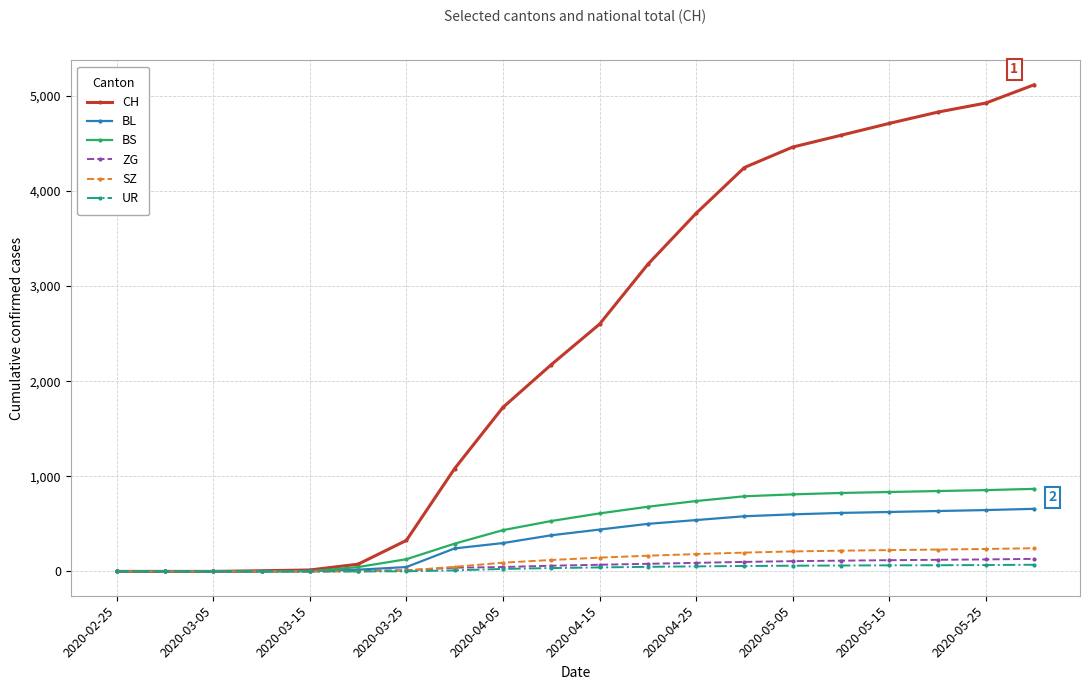

At how many categories does at least one series exceed 3395?

8